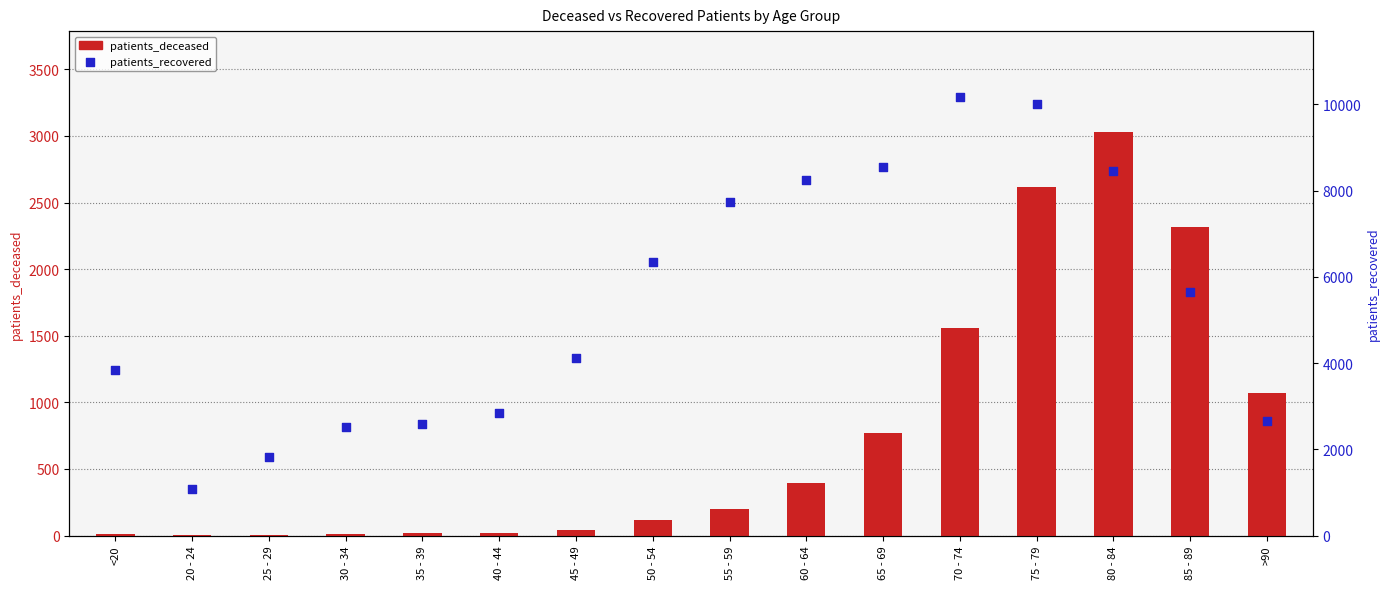

What is the total value across all series at 70 - 74?

11730